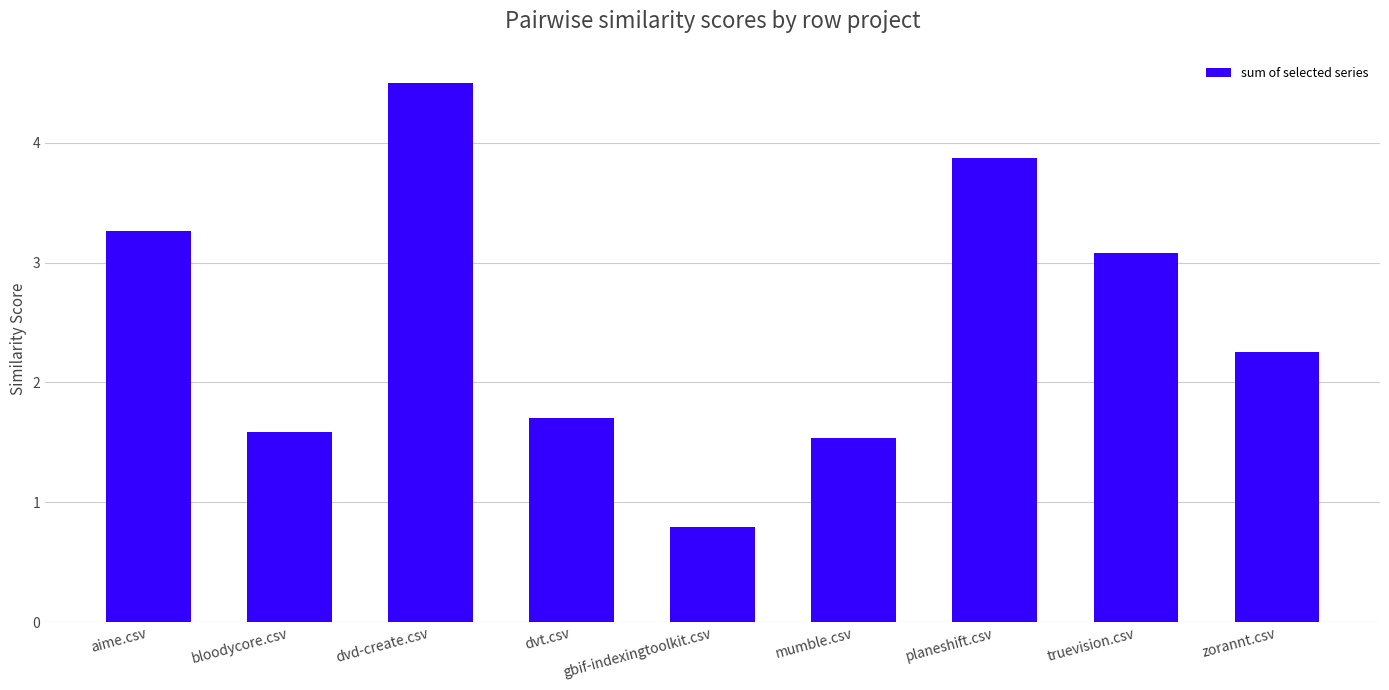

List the labels in order of value, smallest first.

gbif-indexingtoolkit.csv, mumble.csv, bloodycore.csv, dvt.csv, zorannt.csv, truevision.csv, aime.csv, planeshift.csv, dvd-create.csv